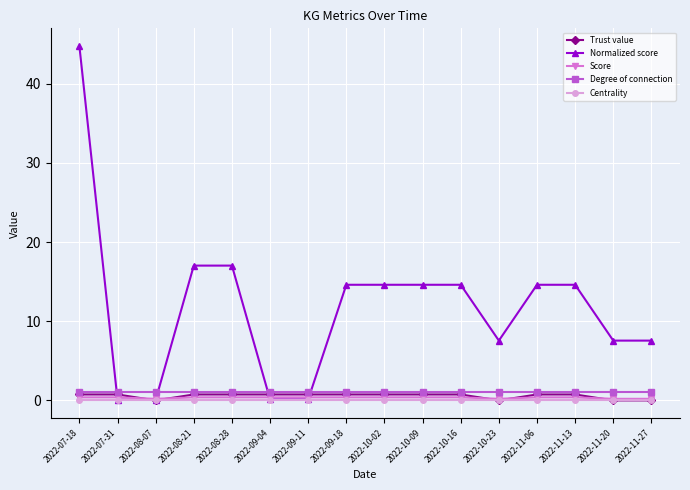

How many values in the Normalized score series are below 14?

7